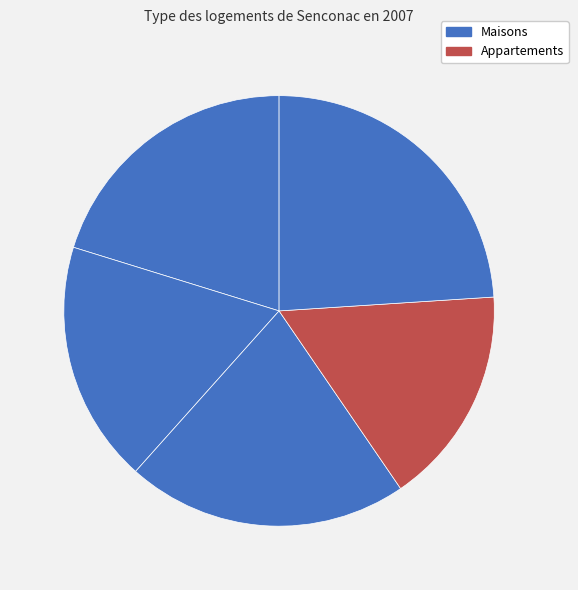

How many slices are in this pie chart?

5